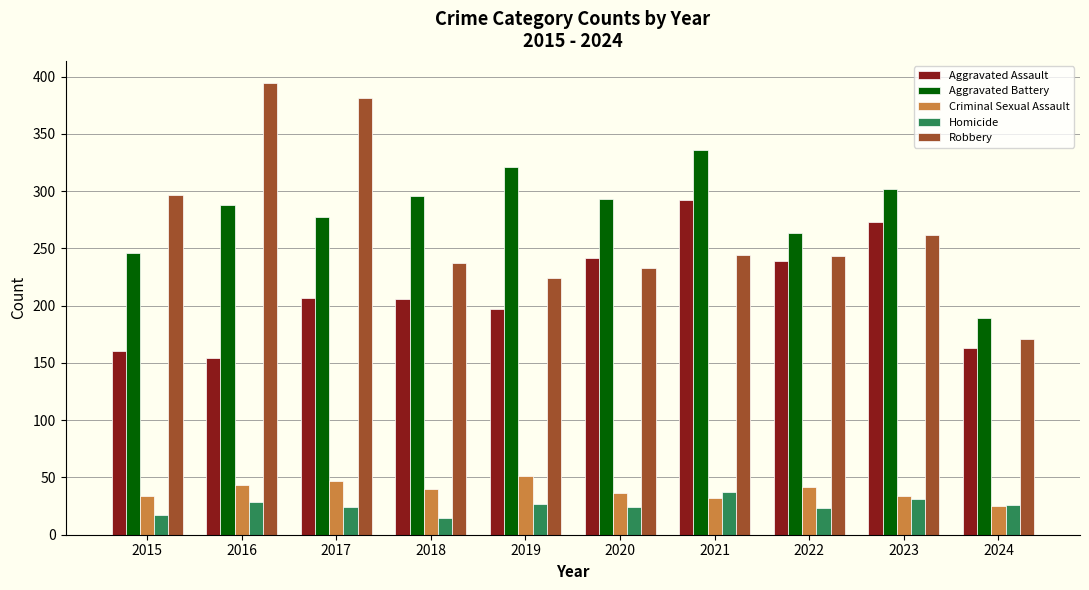

What is the average value of the Aggravated Battery series?

281